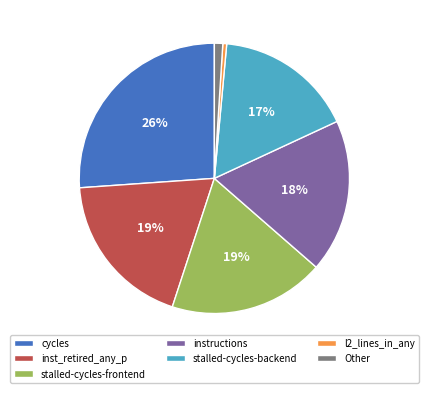

What is the ratio of the value at stalled-cycles-frontend to the value at stalled-cycles-backend?

1.1